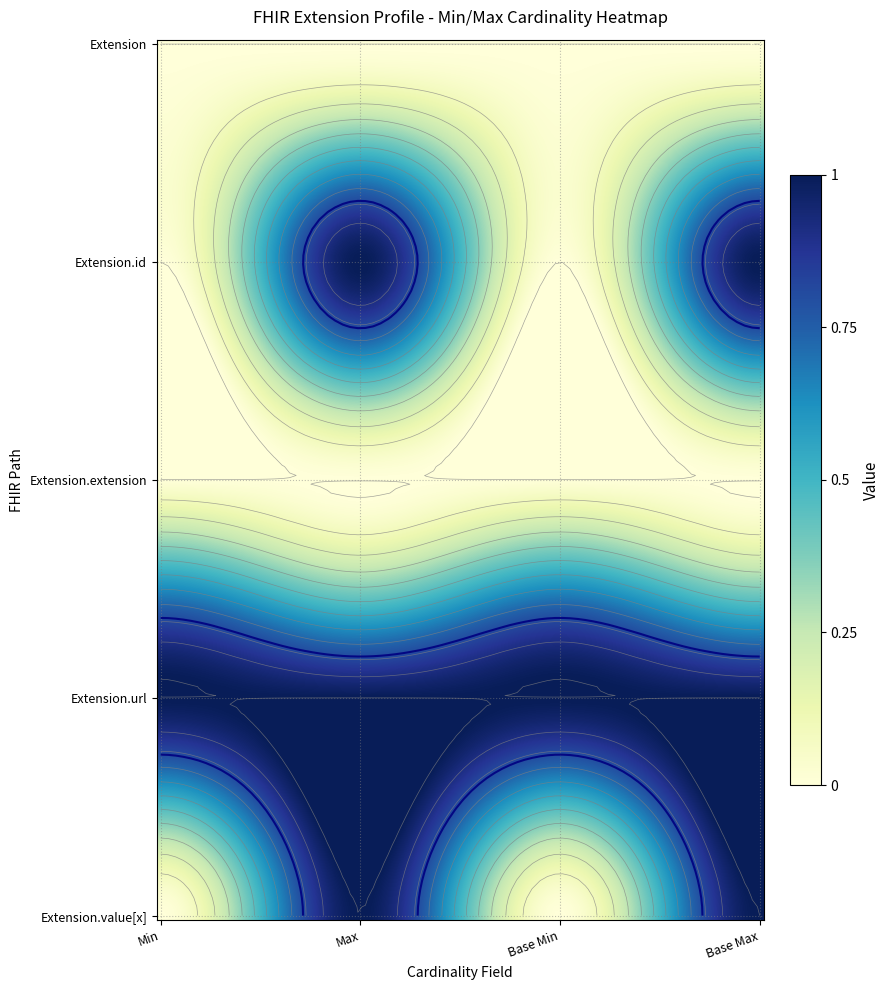

The value of Extension.id at 0 is 0. True or false?

True